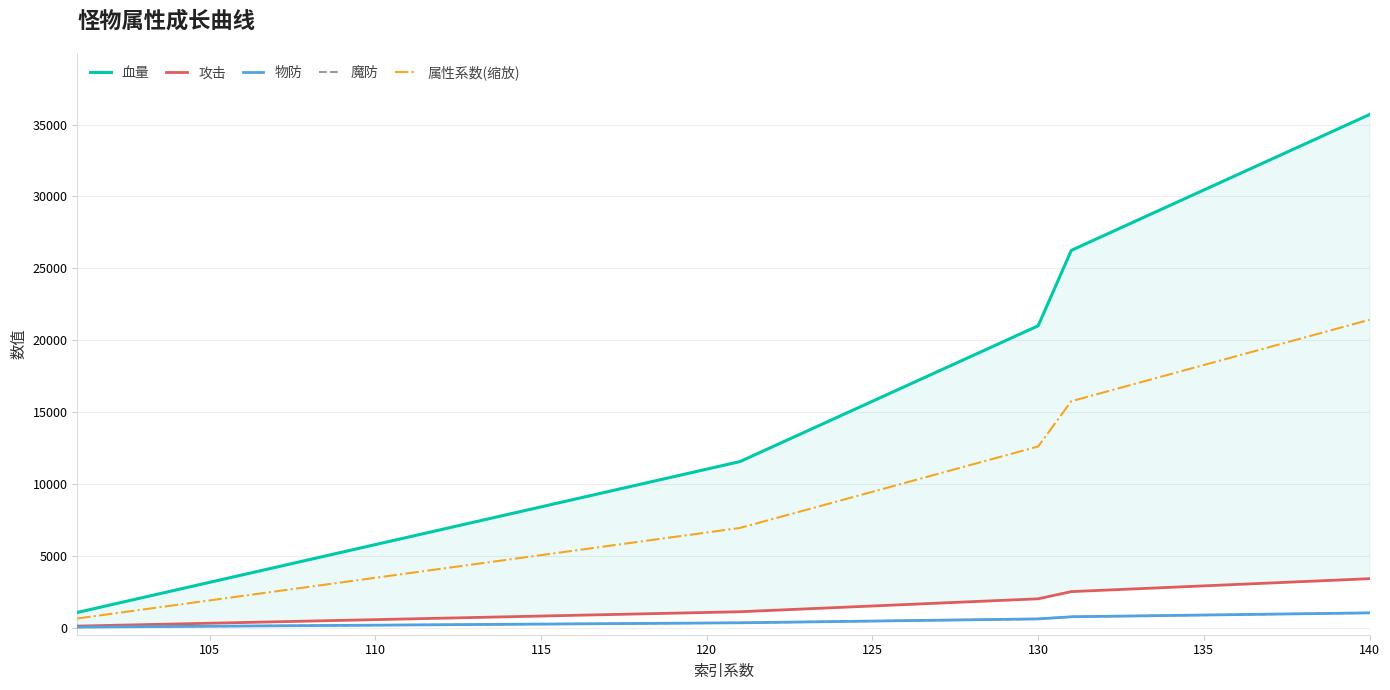

Which series has the widest spread of values?

血量